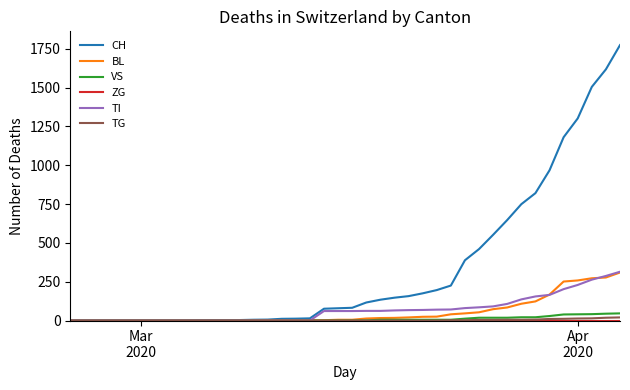

Which series has the largest total across all categories?

CH